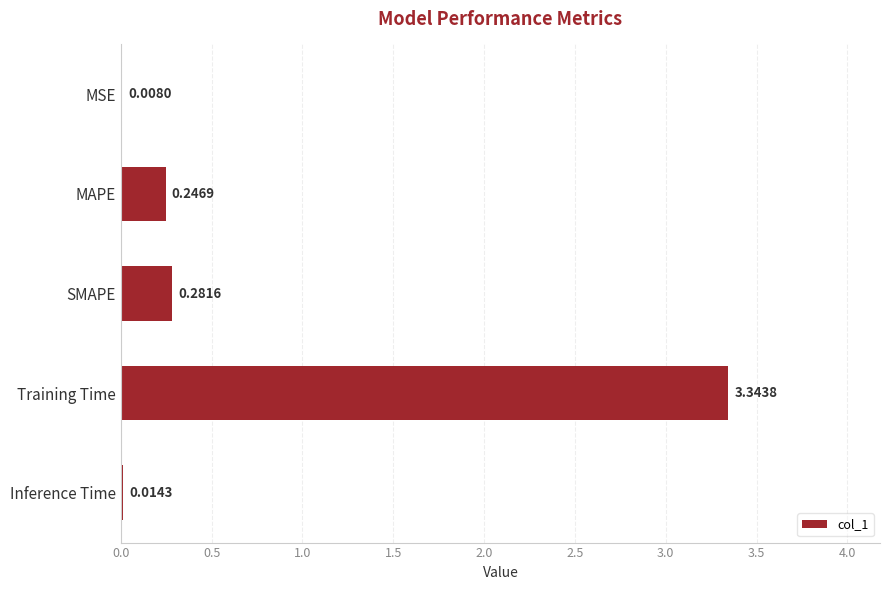

Are the bars grouped side by side (vs. stacked)?

No